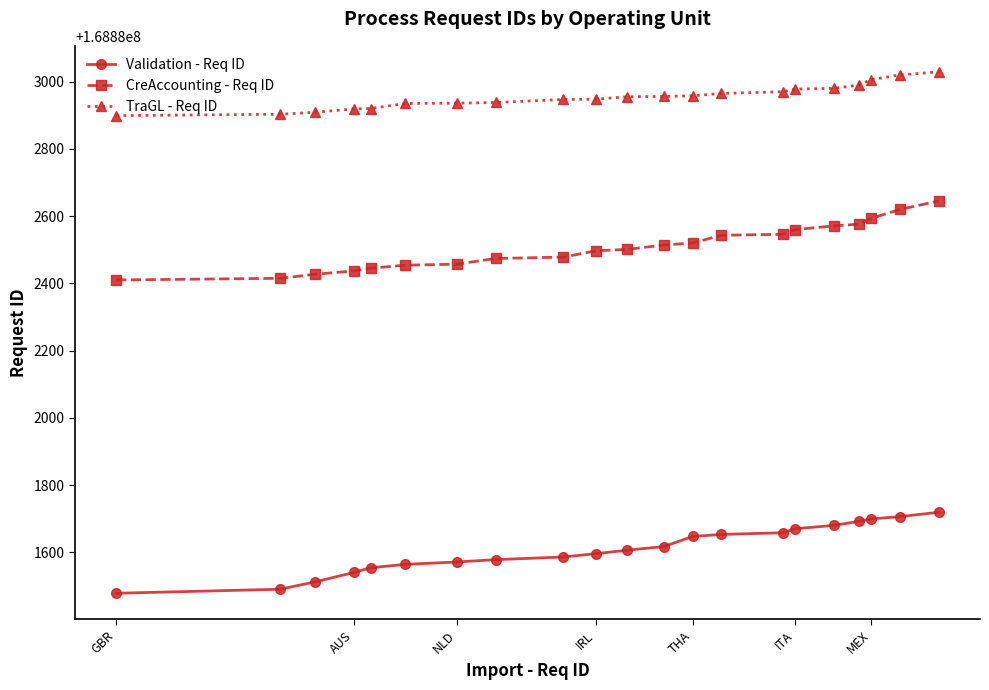

What is the value of the Validation - Req ID point at the 9th from the left?

168881586